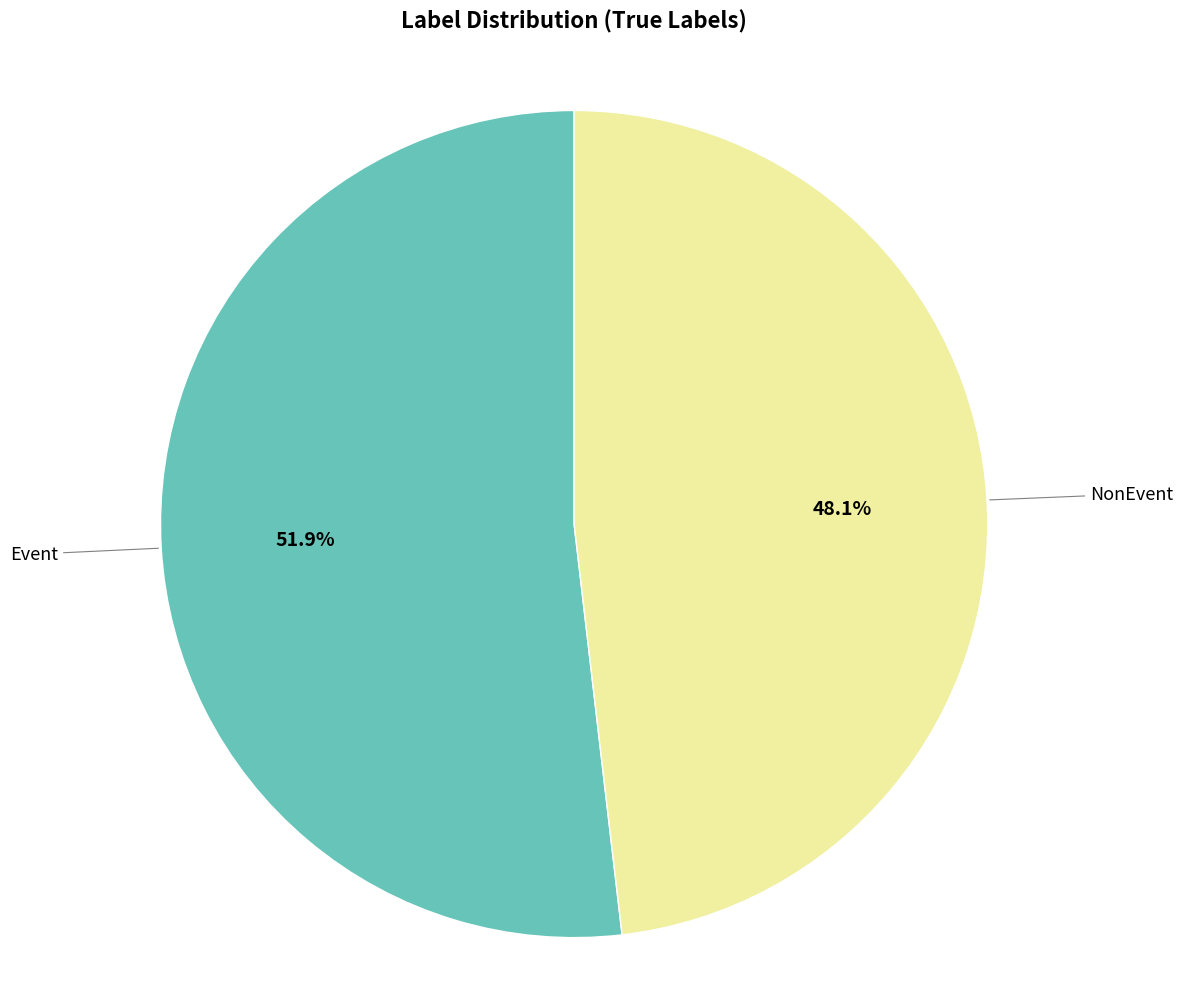

Is there any slice that represents more than half of the pie?

Yes